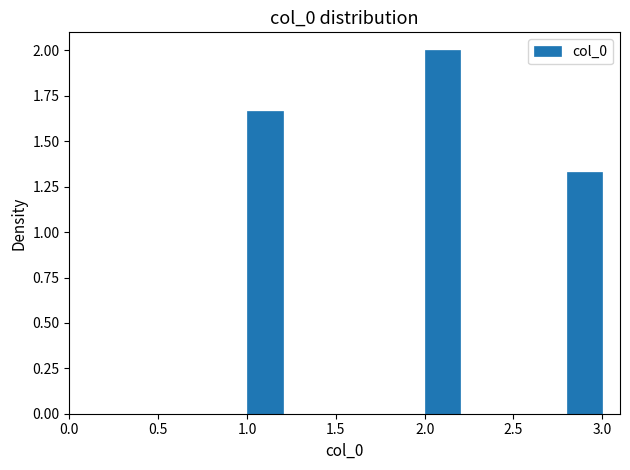

What is the height of the bar covering 1.0 to 1.2 on the x-axis? The values are not printed on the chart, so give them approximately, as read against the axis.

1.65